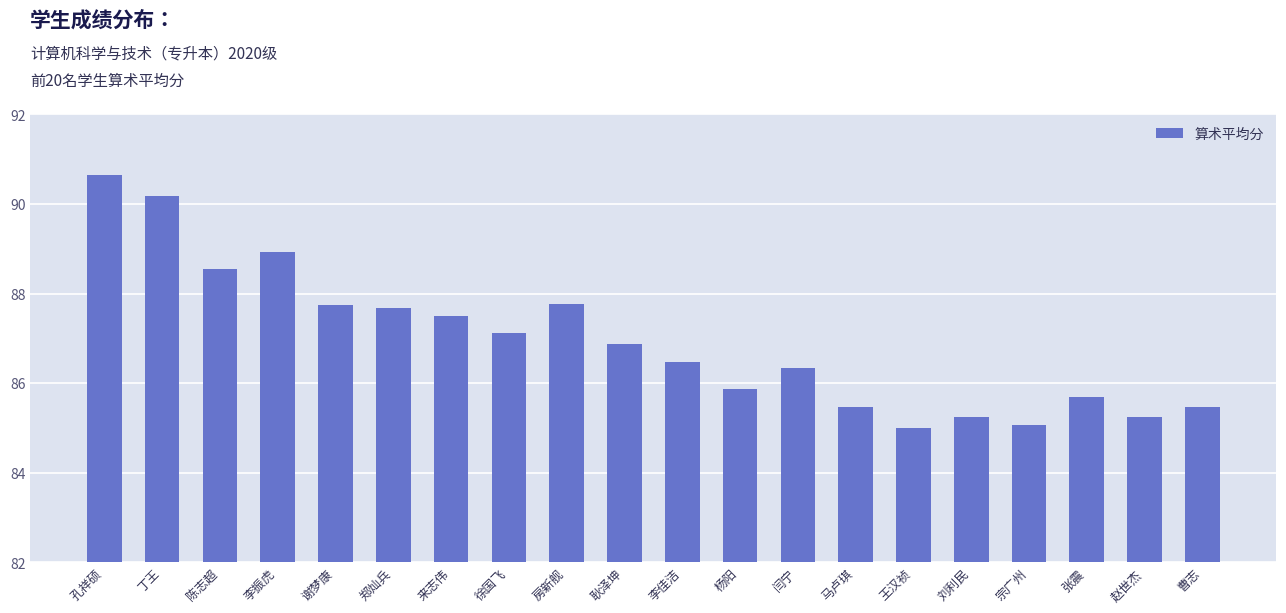

At which label does the data first exceed 86?

孔祥硕